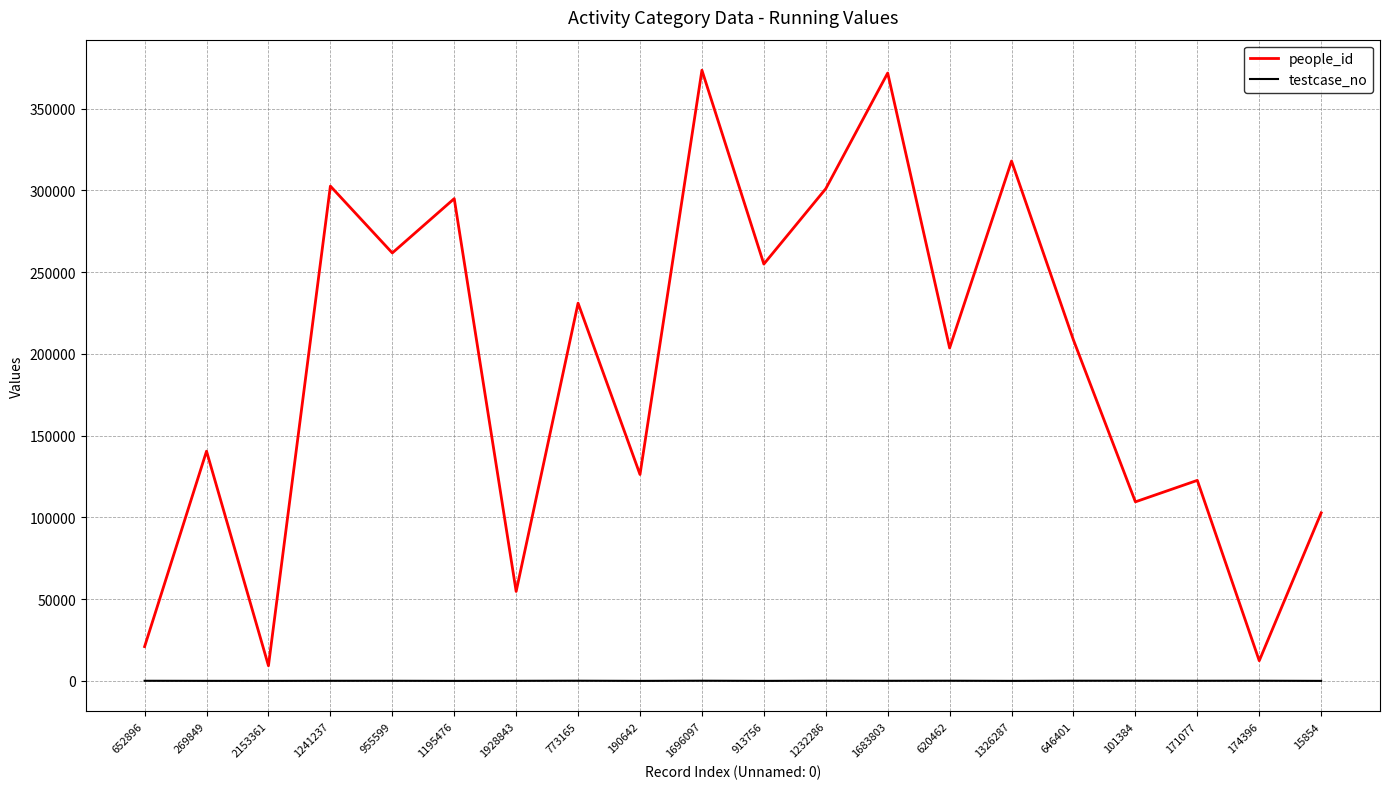

What is the greatest value displayed?

373458